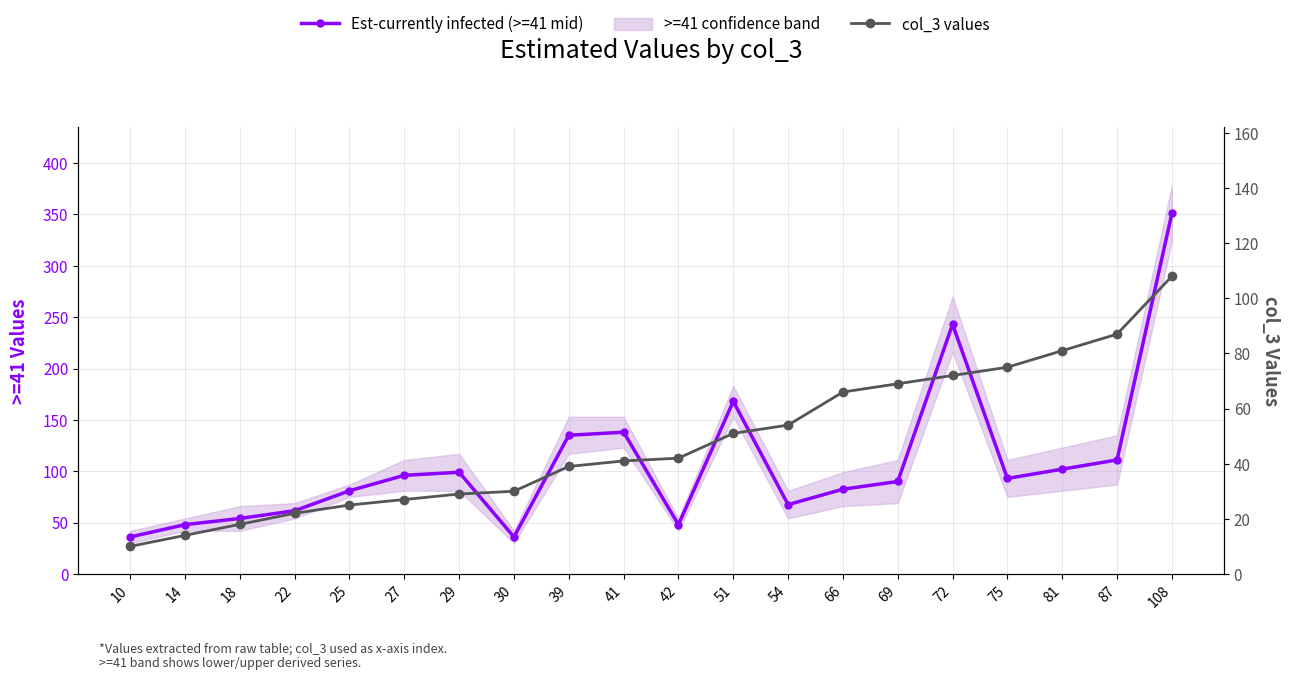

At 69, list the series in order from smallest to largest.

col_3 values, Est-currently infected (>=41 mid)